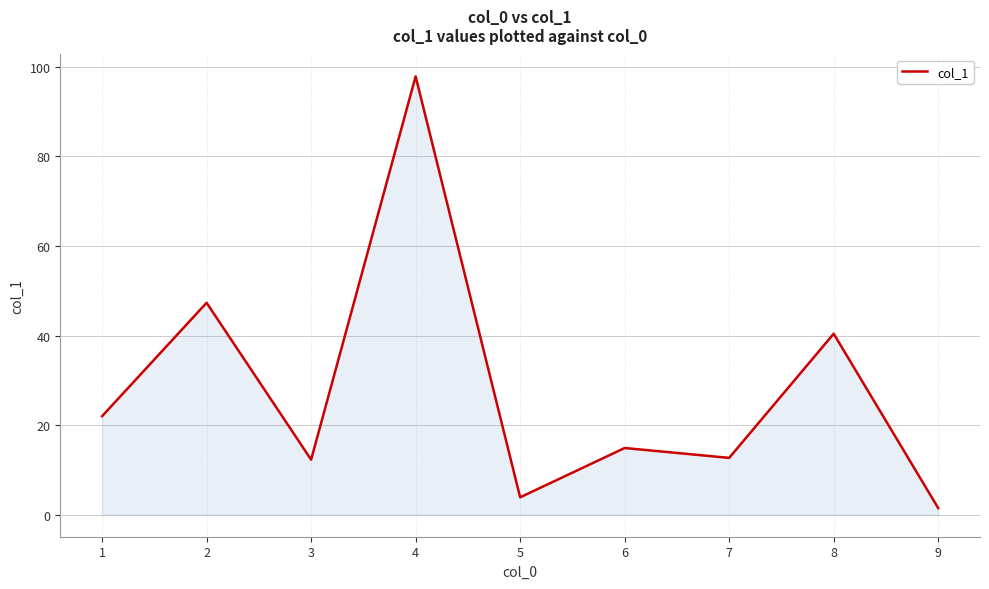

How many lines are shown in the chart?

1